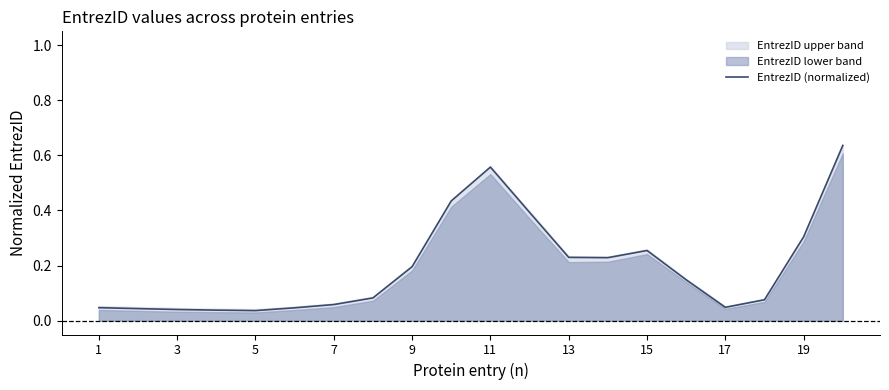

The value of EntrezID (normalized) at 9 is 0.2. True or false?

True